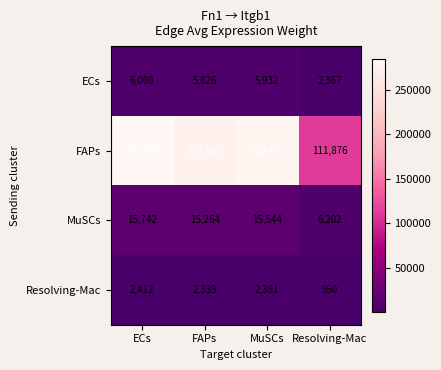

What is the difference between the maximum and minimum values in the MuSCs series?

9540